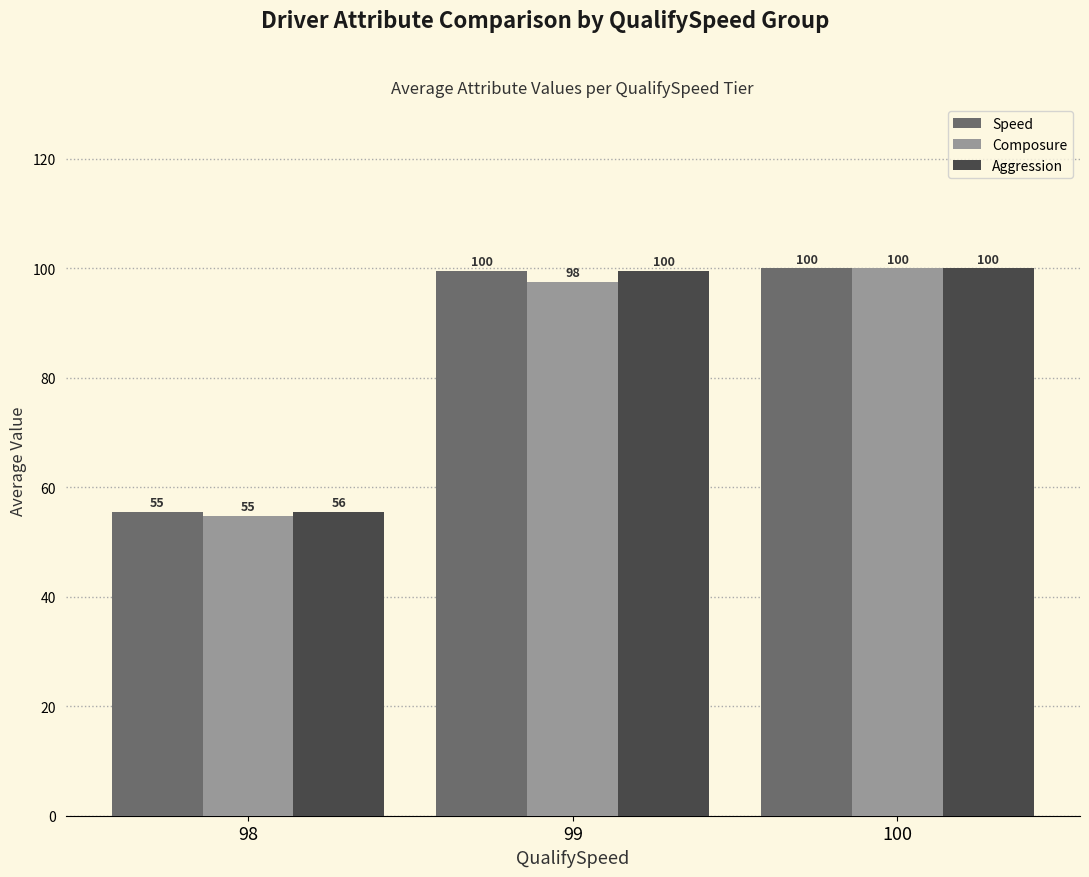

Are the bars grouped side by side (vs. stacked)?

Yes